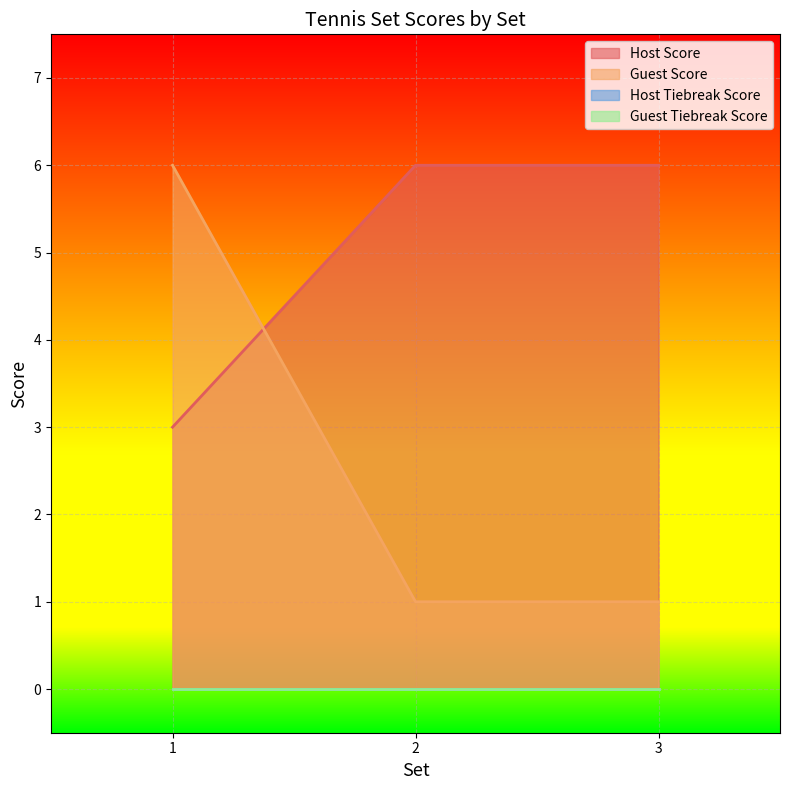

What is the lowest value of the Host Score series?

3